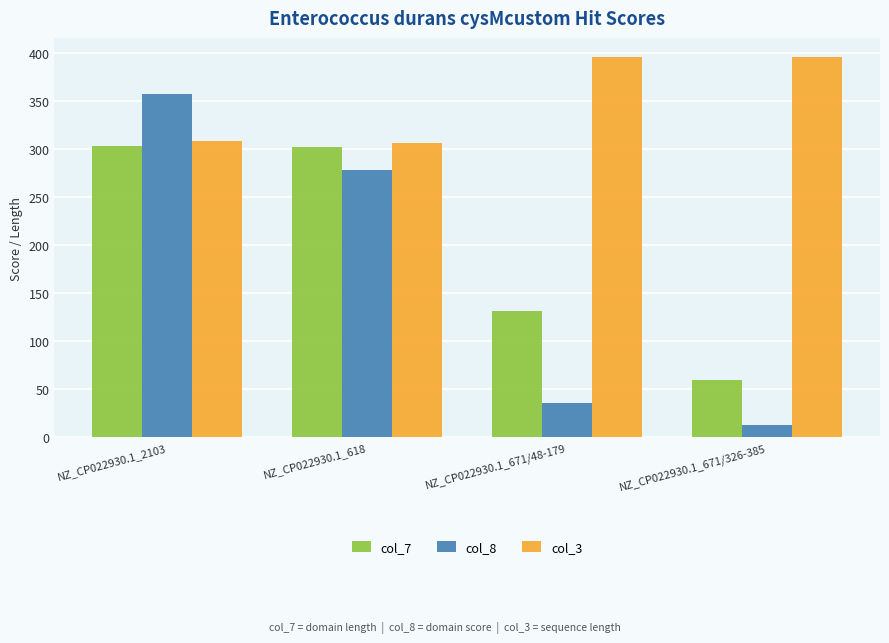

What are all the series names shown in the legend?

col_7, col_8, col_3